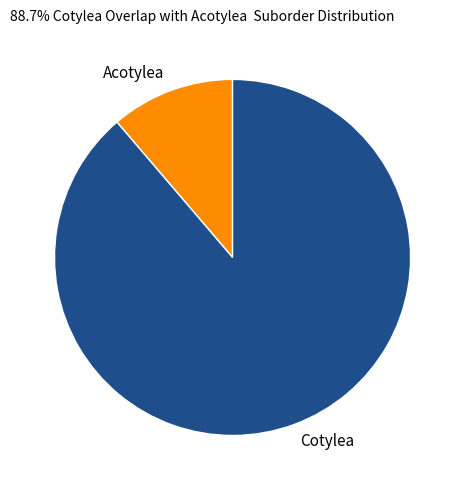

Is the sum of Cotylea and Acotylea greater than half?

Yes